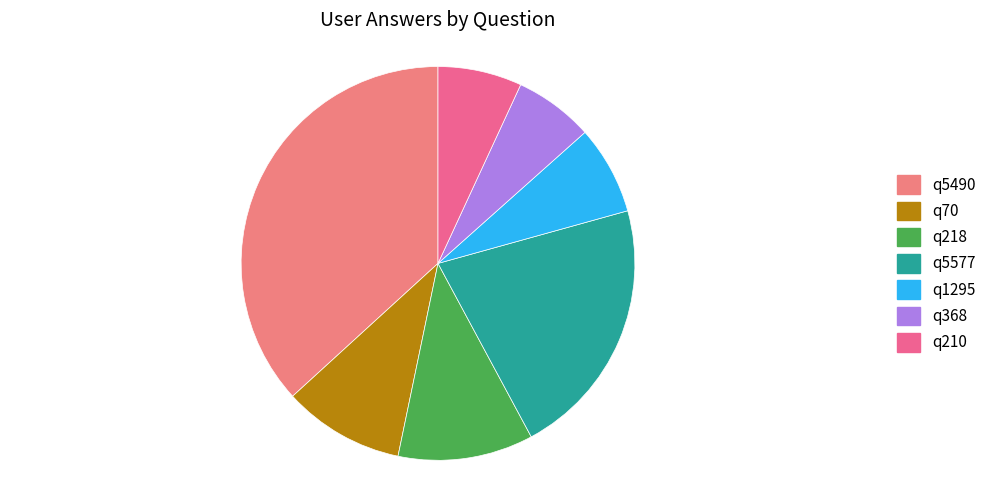

What is the ratio of the value at q5577 to the value at q218?

1.9